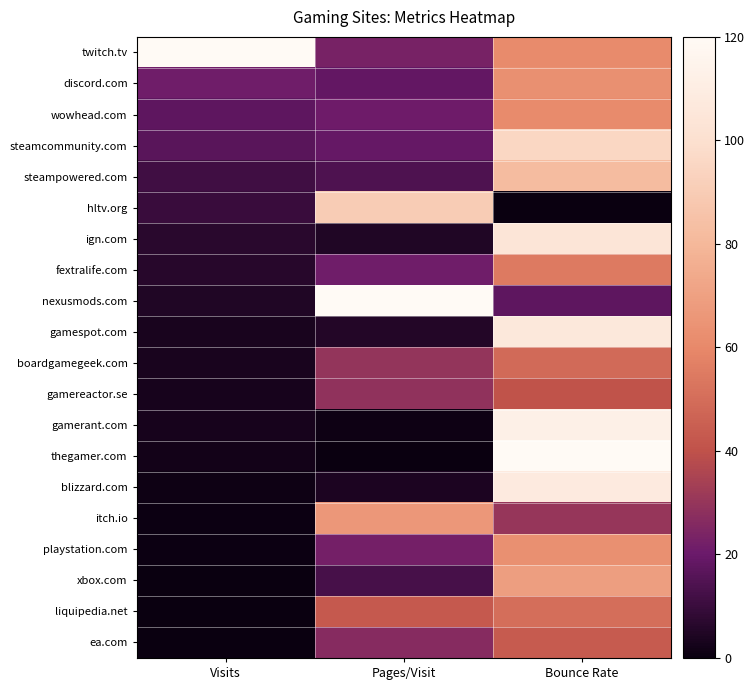

Reading left to right, transcribe all the data shown in this chart.

twitch.tv: Visits=120.0	Pages/Visit=23.2	Bounce Rate=61.0
discord.com: Visits=21.5	Pages/Visit=18.4	Bounce Rate=63.2
wowhead.com: Visits=17.6	Pages/Visit=20.8	Bounce Rate=61.2
steamcommunity.com: Visits=16.7	Pages/Visit=19.1	Bounce Rate=95.3
steampowered.com: Visits=11.6	Pages/Visit=14.1	Bounce Rate=82.3
hltv.org: Visits=9.9	Pages/Visit=90.3	Bounce Rate=0.0
ign.com: Visits=7.0	Pages/Visit=4.9	Bounce Rate=104.0
fextralife.com: Visits=6.5	Pages/Visit=21.2	Bounce Rate=54.8
nexusmods.com: Visits=4.9	Pages/Visit=120.0	Bounce Rate=17.8
gamespot.com: Visits=3.6	Pages/Visit=5.4	Bounce Rate=106.2
boardgamegeek.com: Visits=3.6	Pages/Visit=29.9	Bounce Rate=49.1
gamereactor.se: Visits=3.2	Pages/Visit=28.8	Bounce Rate=40.4
gamerant.com: Visits=3.1	Pages/Visit=1.2	Bounce Rate=112.1
thegamer.com: Visits=2.0	Pages/Visit=0.0	Bounce Rate=120.0
blizzard.com: Visits=1.0	Pages/Visit=3.9	Bounce Rate=108.2
itch.io: Visits=0.7	Pages/Visit=66.4	Bounce Rate=30.4
playstation.com: Visits=0.7	Pages/Visit=22.2	Bounce Rate=62.9
xbox.com: Visits=0.3	Pages/Visit=13.0	Bounce Rate=69.2
liquipedia.net: Visits=0.3	Pages/Visit=42.9	Bounce Rate=50.5
ea.com: Visits=0.0	Pages/Visit=26.3	Bounce Rate=43.4